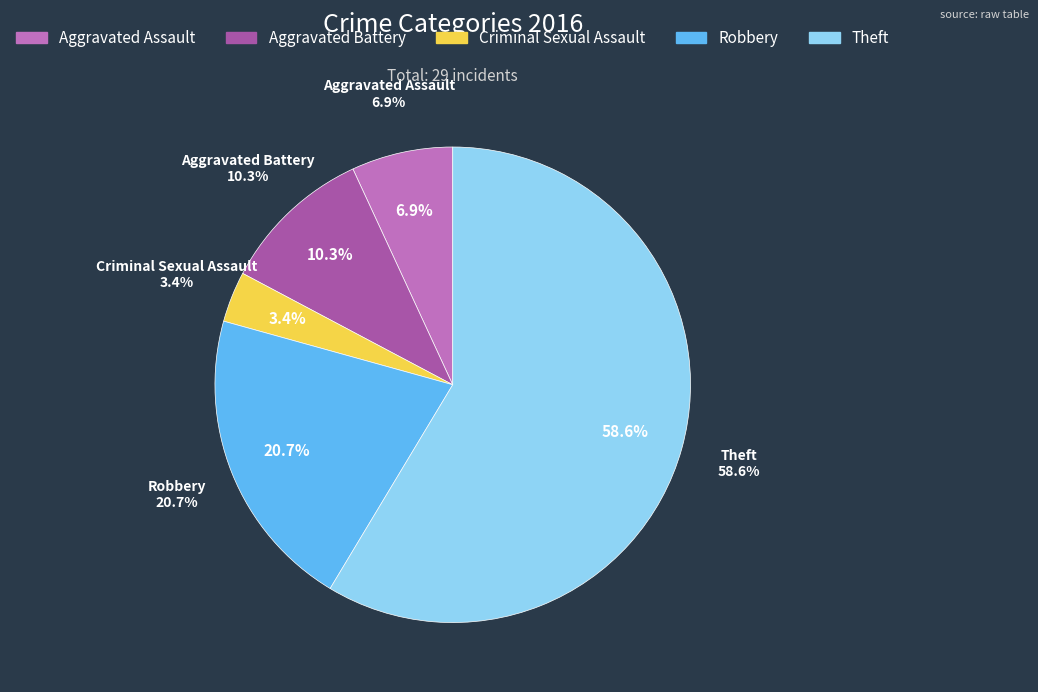

Is it true that Theft is 59% of the pie?

True